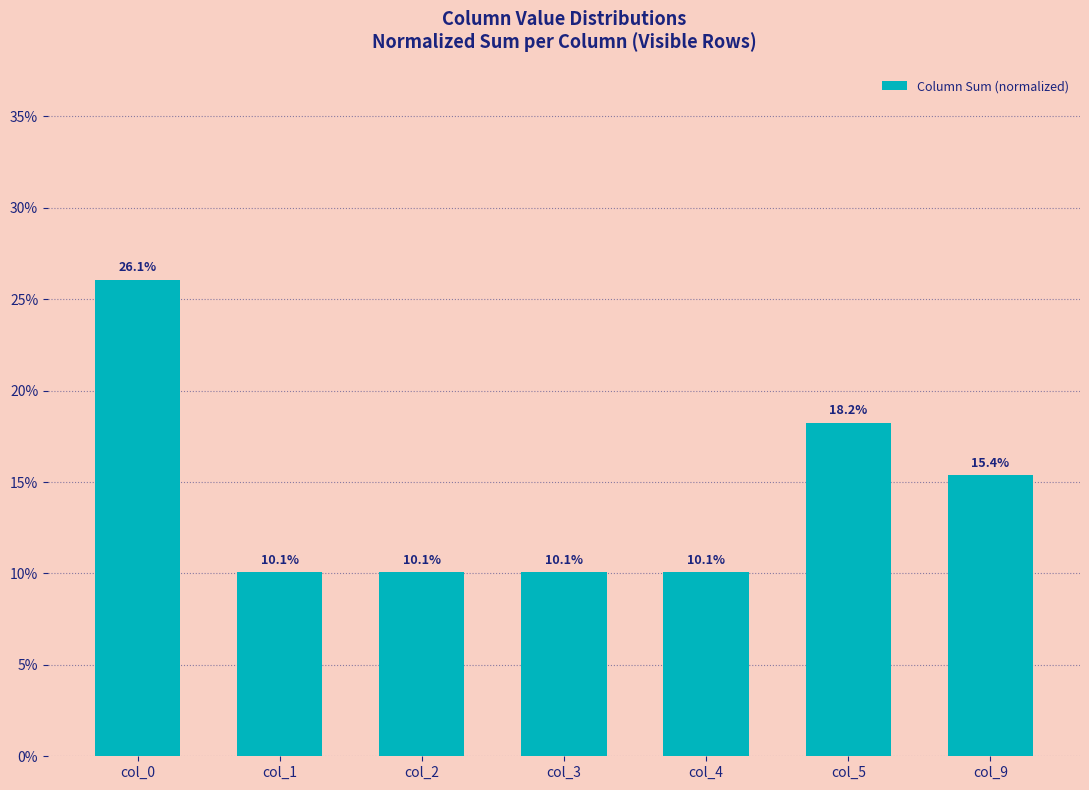

Between col_5 and col_3, which is larger?

col_5